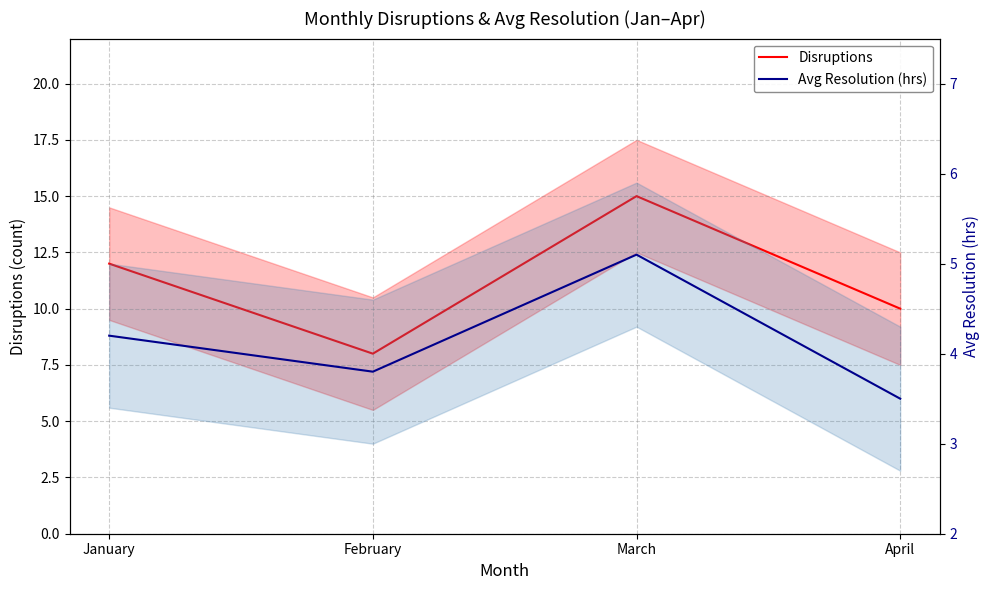

Reading left to right, list all the values displayed in this chart.

Disruptions: January=12.0	February=8.0	March=15.0	April=10.0
Avg Resolution (hrs): January=4.2	February=3.8	March=5.1	April=3.5